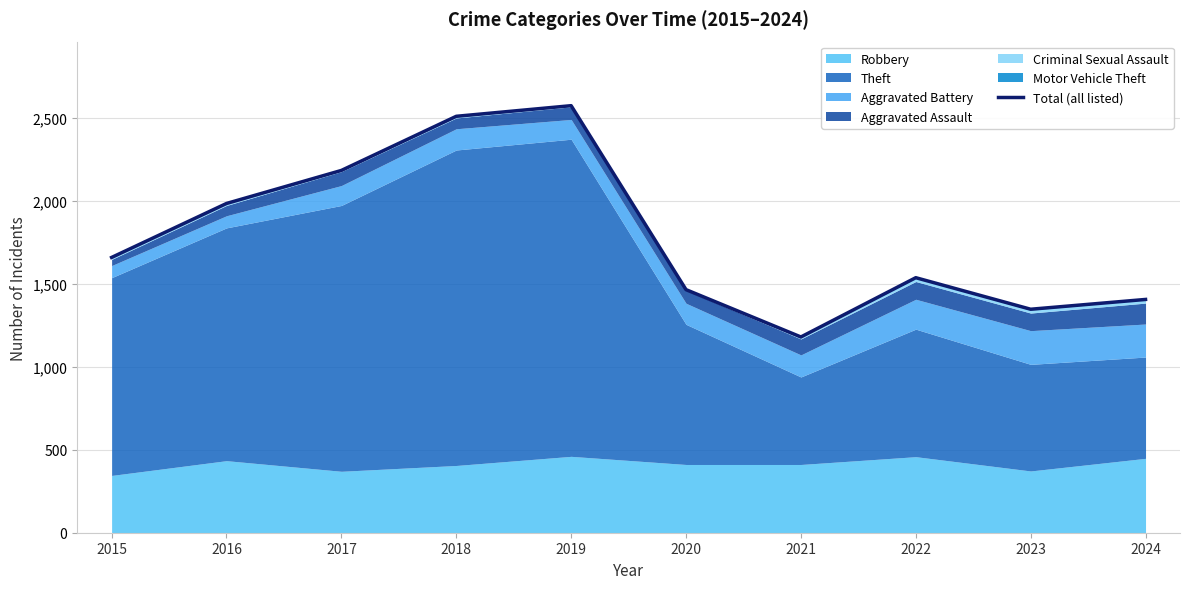

What is the greatest value displayed?

2572